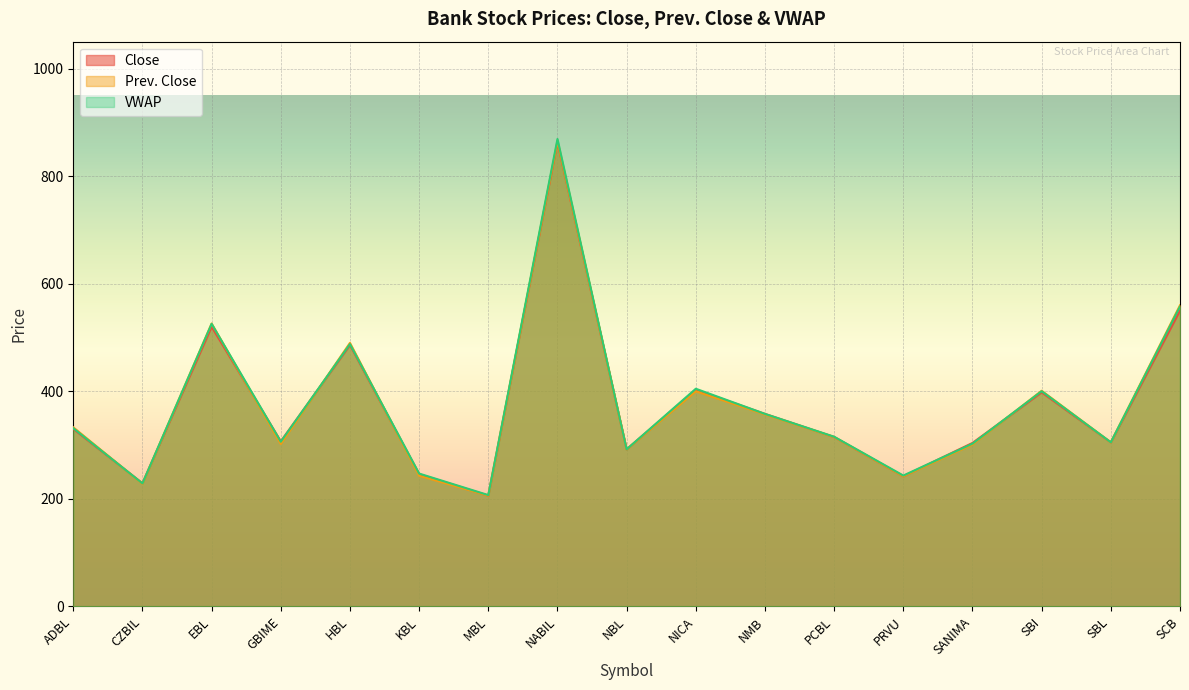

How many lines are shown in the chart?

3